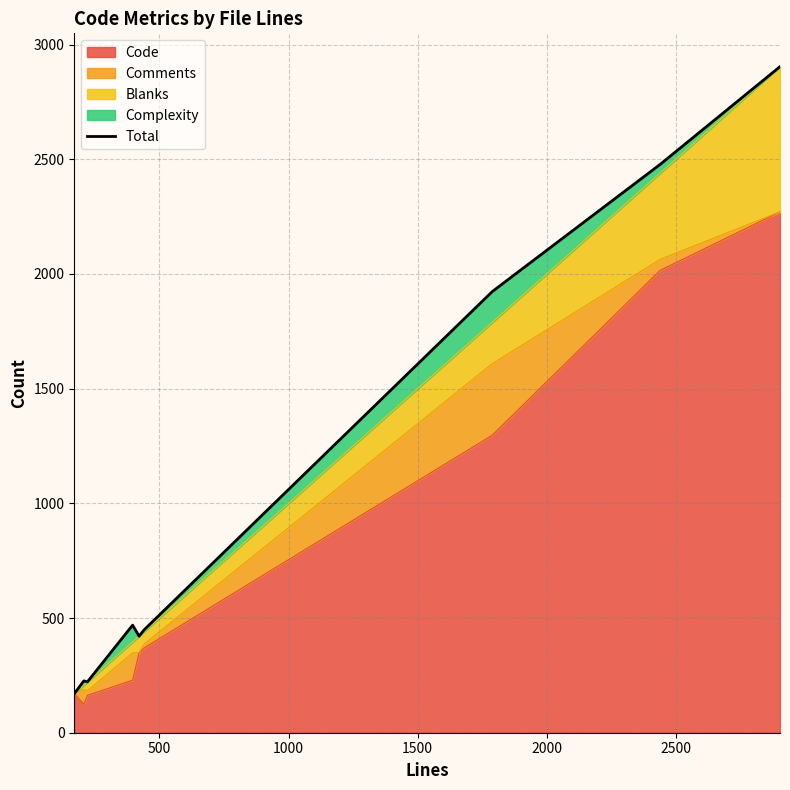

What is the minimum value for Code?

124